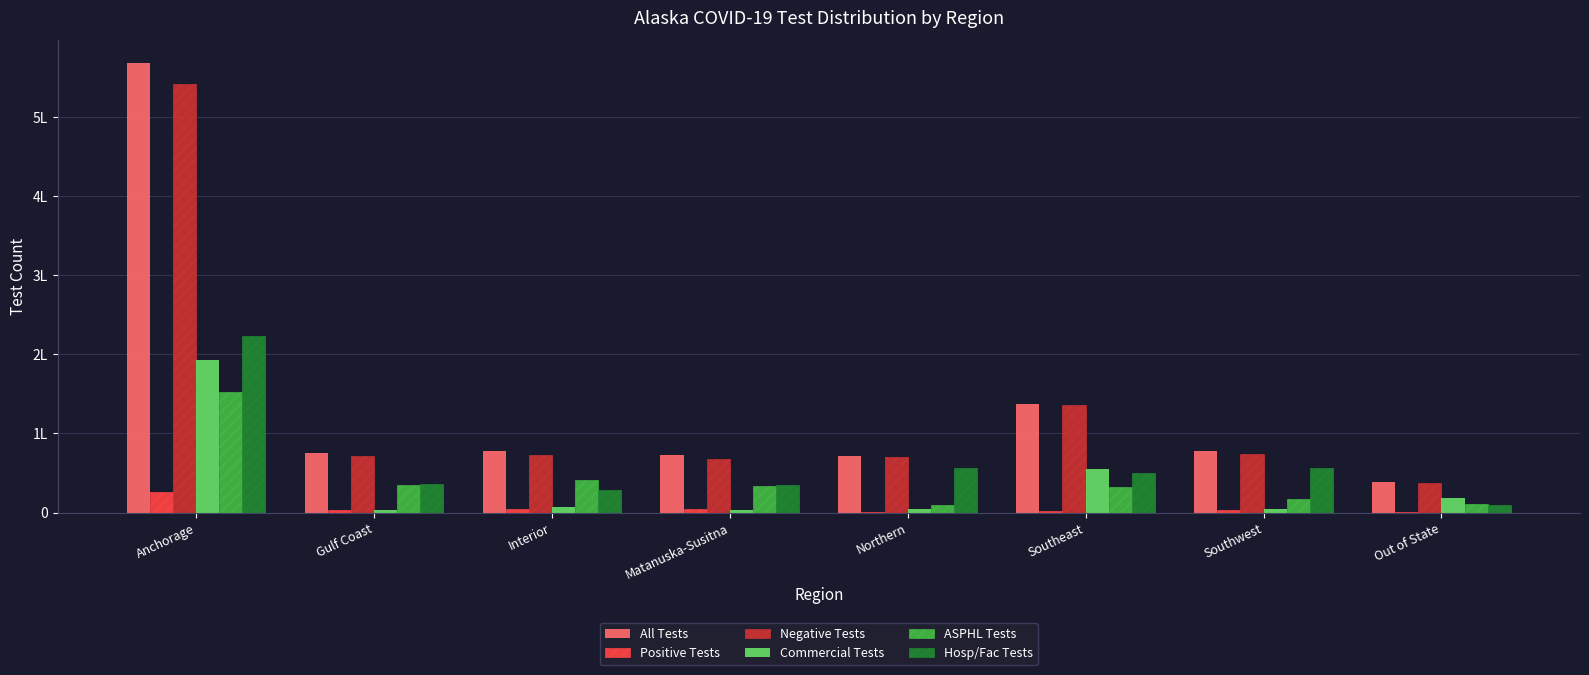

What is the label of the 2nd bar from the right?

Southwest